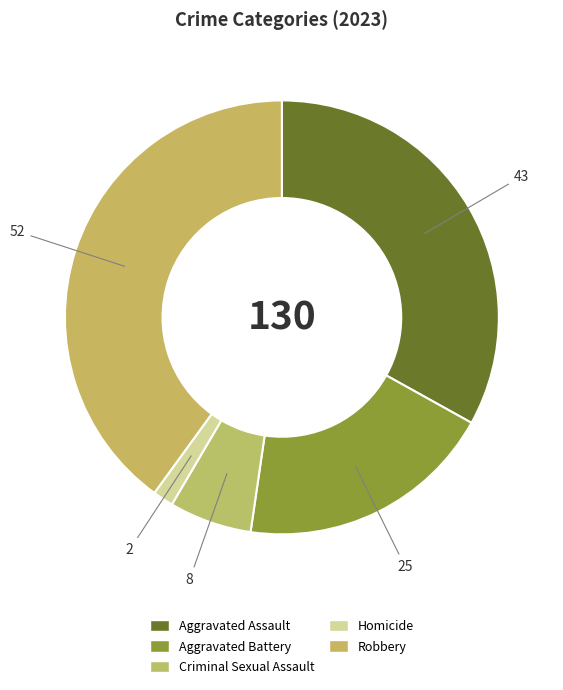

Rank the categories by value from highest to lowest.

Robbery, Aggravated Assault, Aggravated Battery, Criminal Sexual Assault, Homicide